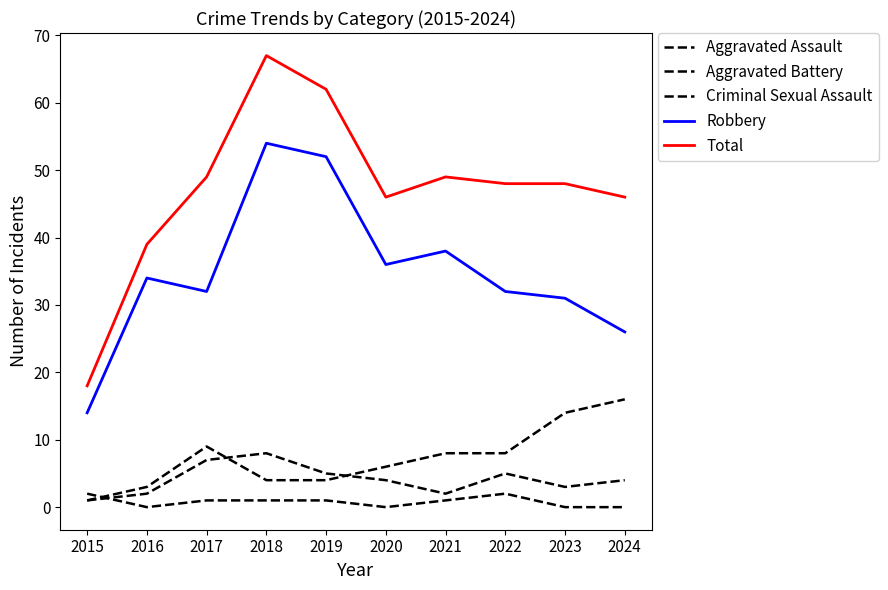

Which series has the largest total across all categories?

Total